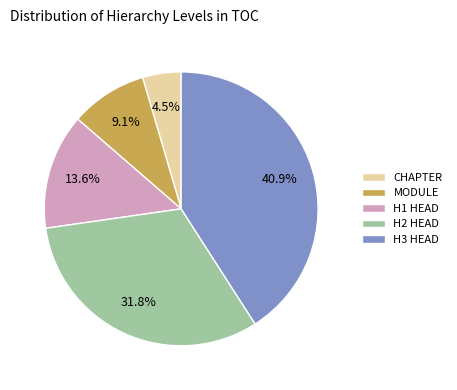

Do H1 HEAD and H2 HEAD together represent more than half of the pie?

No